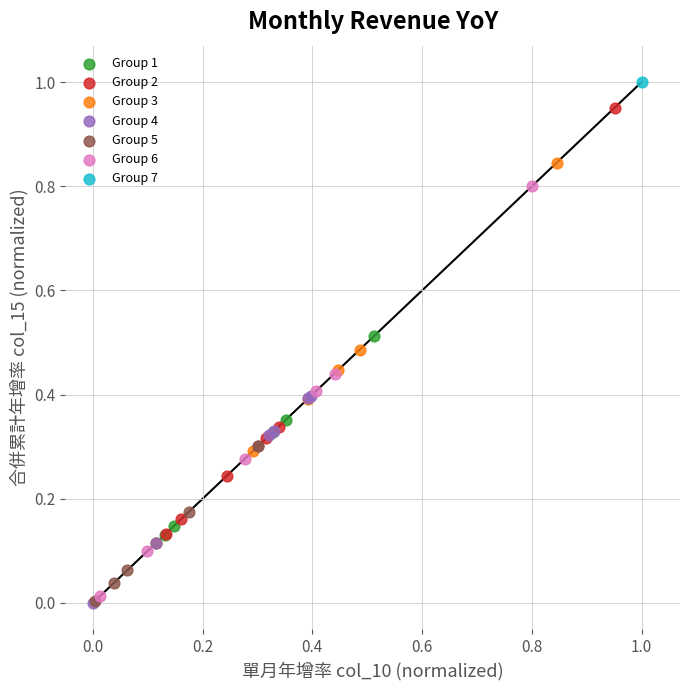

Which series reaches the maximum Y coordinate?

Group 7